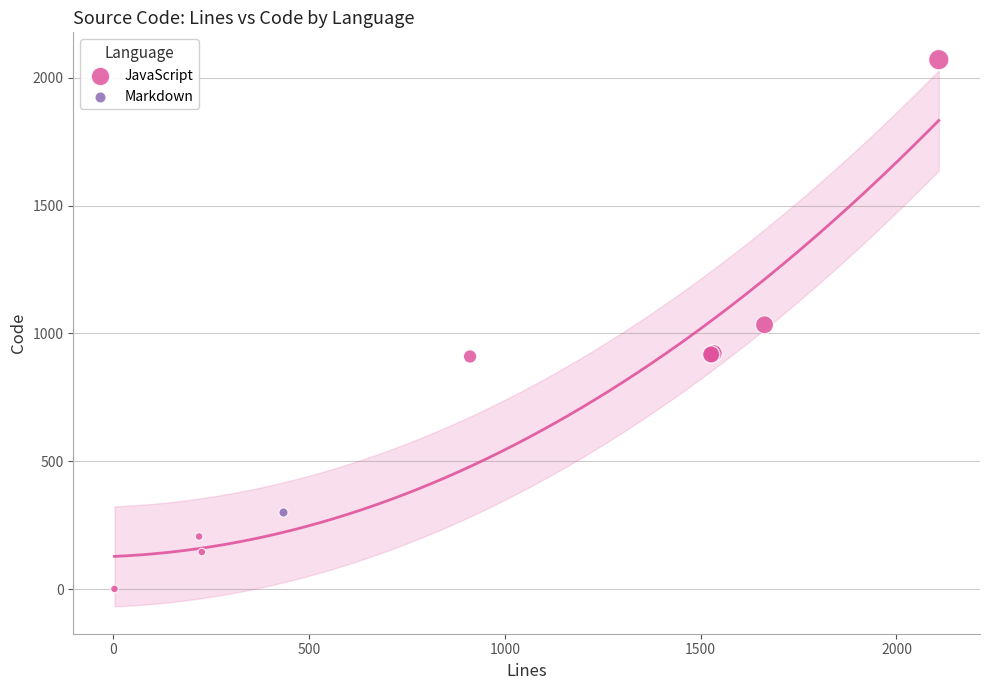

What are all the series names shown in the legend?

JavaScript, Markdown